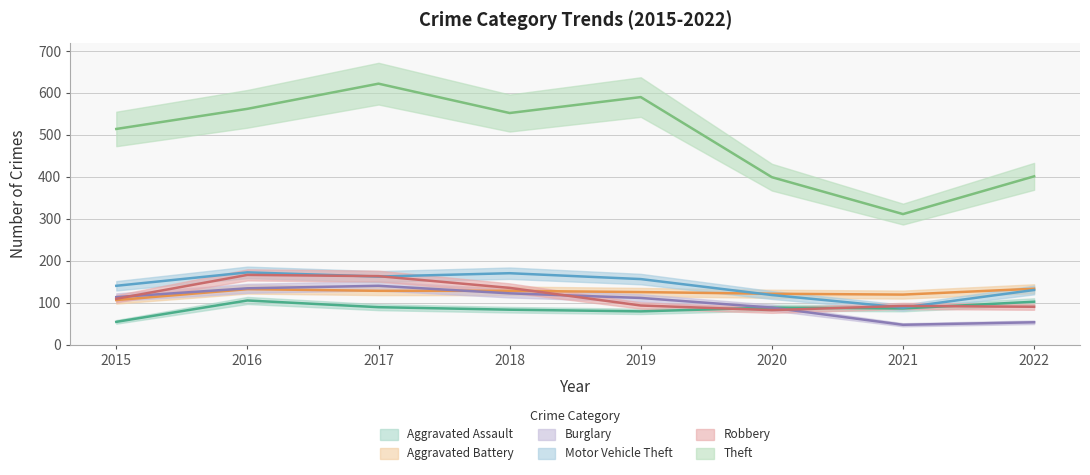

What is the maximum value for Burglary?

140